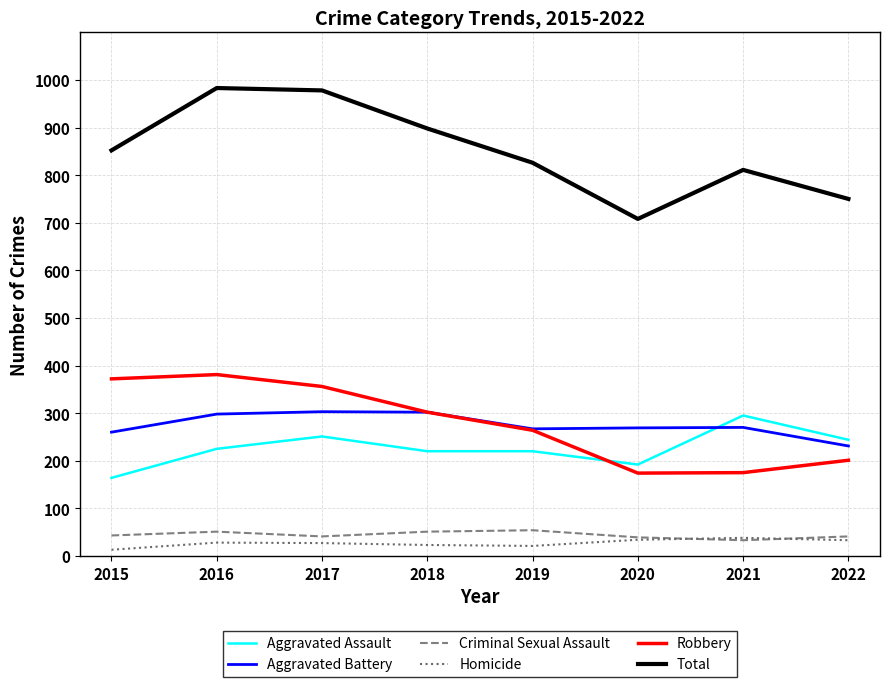

Which series has the widest spread of values?

Total